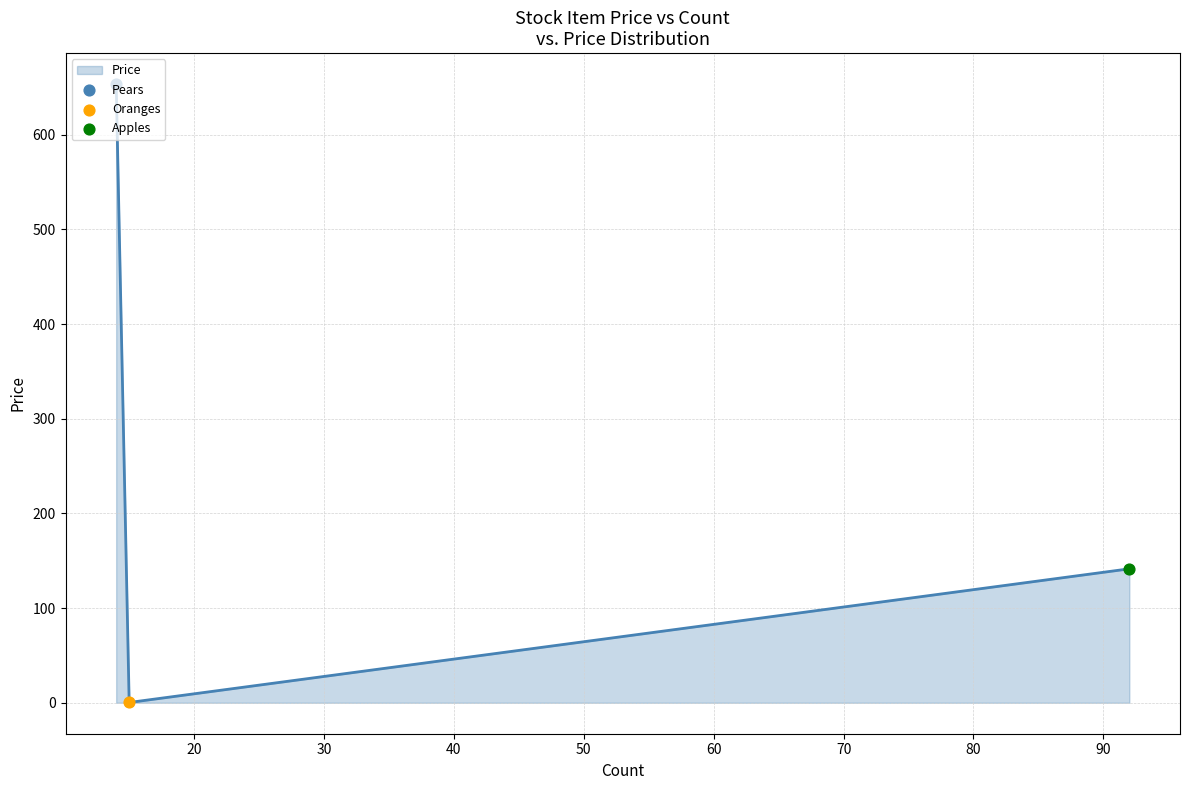

What is the value of the 3rd point from the left?

141.5